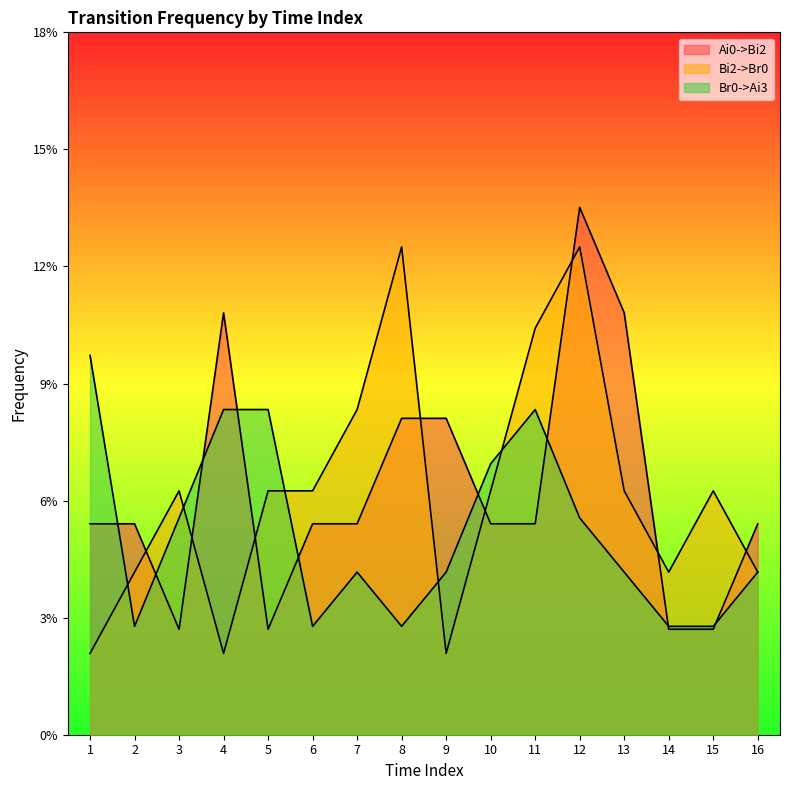

True or false: Br0->Ai3 has a value of 0.0 at 13.

True